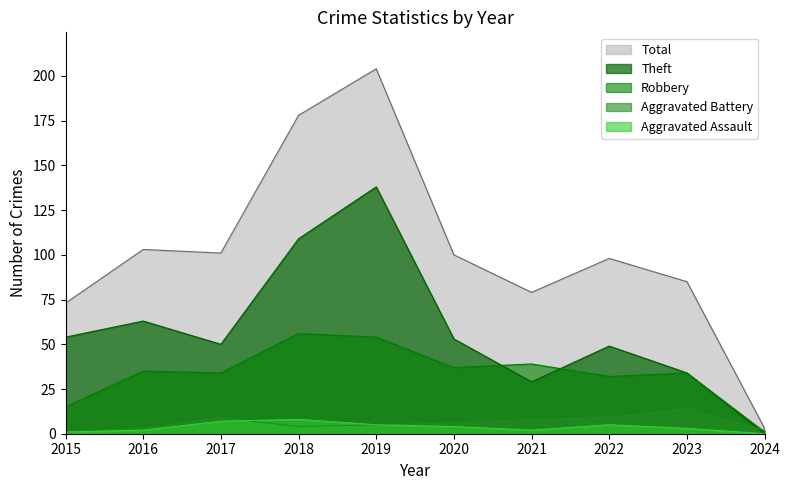

What is the value of the Aggravated Battery point at the 6th from the left?

6